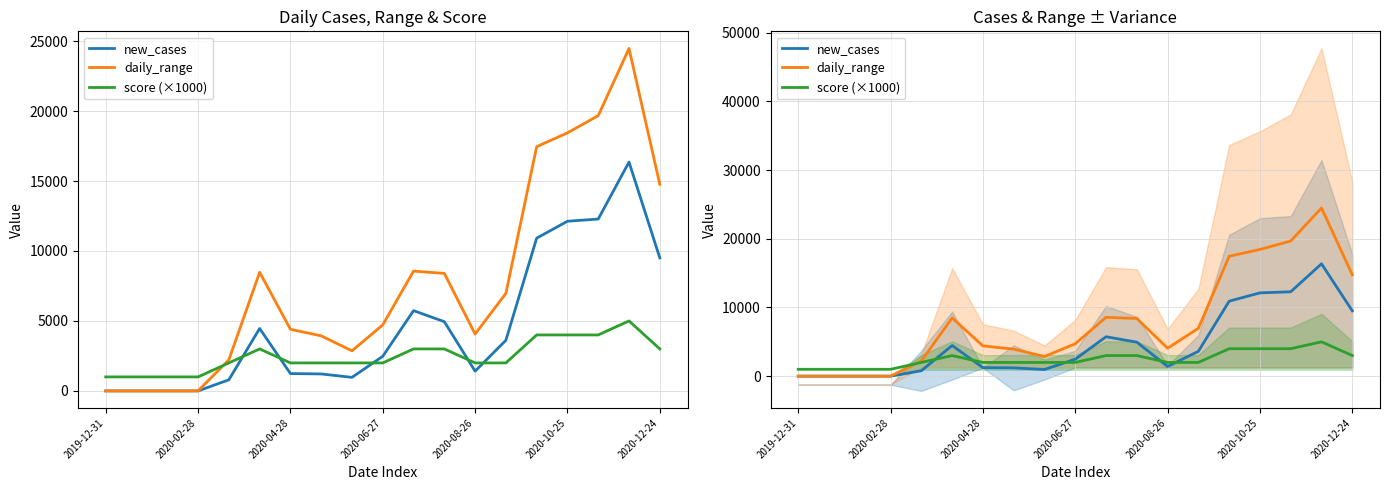

What is the difference between the second highest and minimum values in the new_cases series?

12283